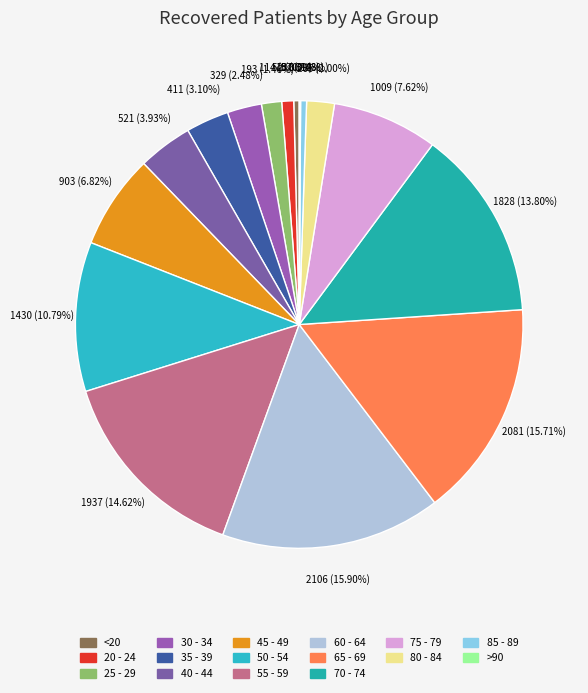

What is the largest slice in the pie chart?

60 - 64